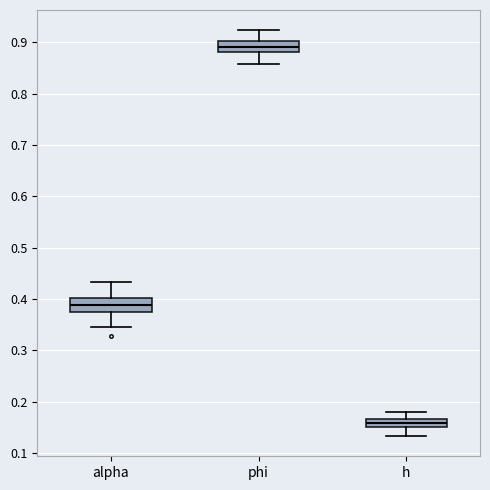

Which box's median line is the highest?

phi